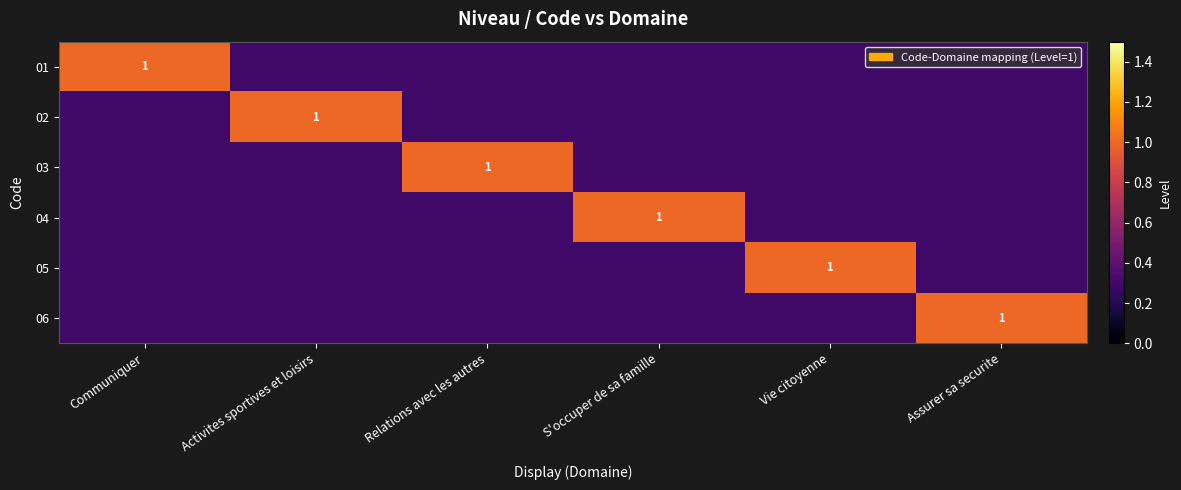

Rank the series by their maximum value, from lowest to highest.

01, 02, 03, 04, 05, 06